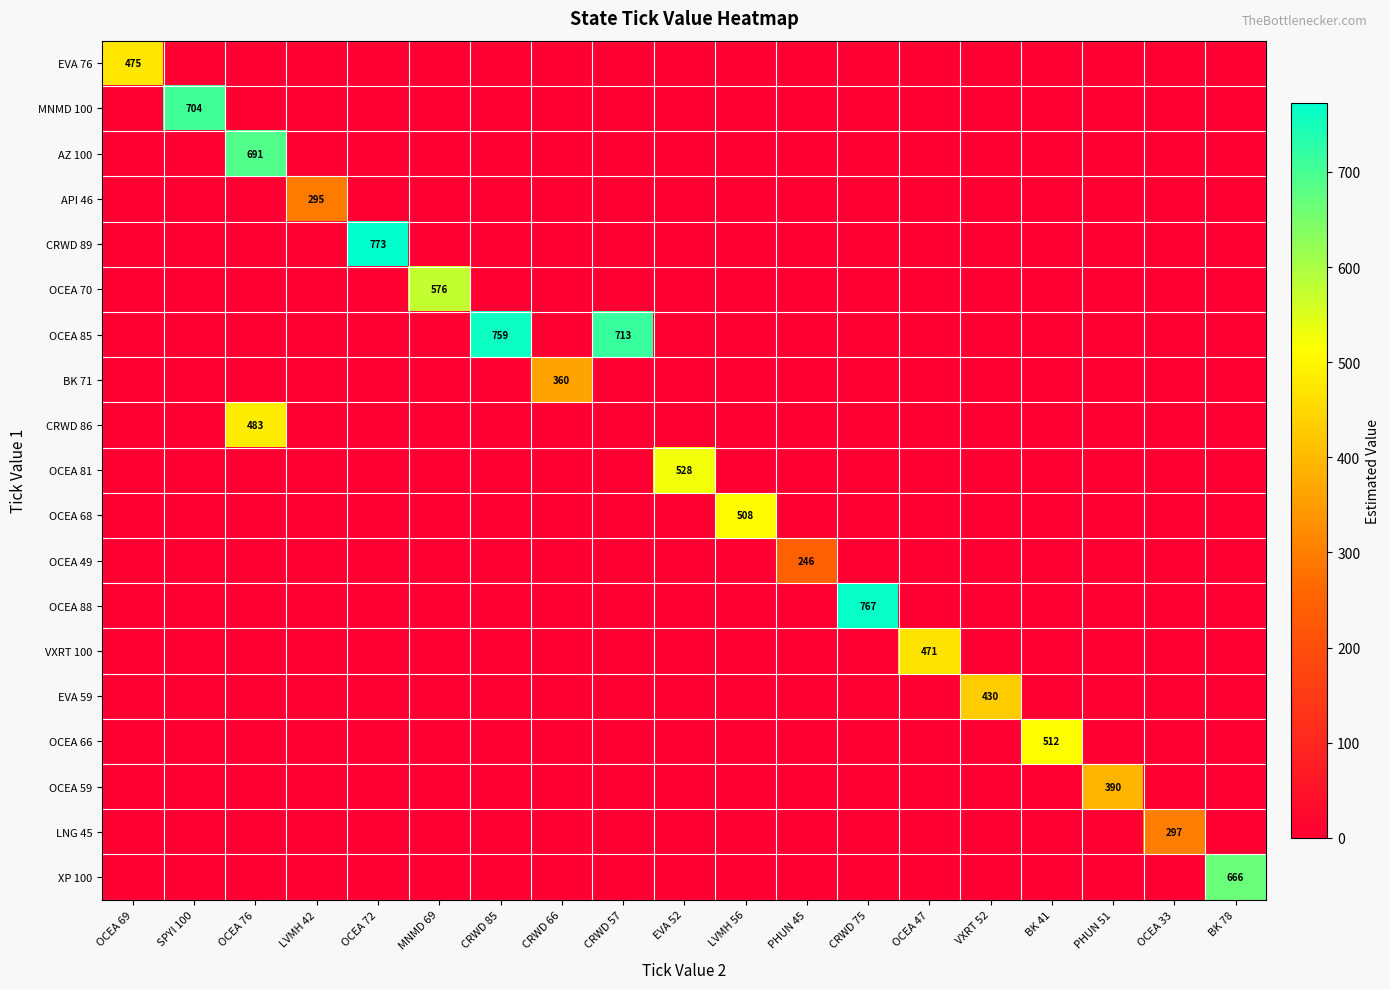

Is it true that AZ 100 equals -277.5 at PHUN 45?

False